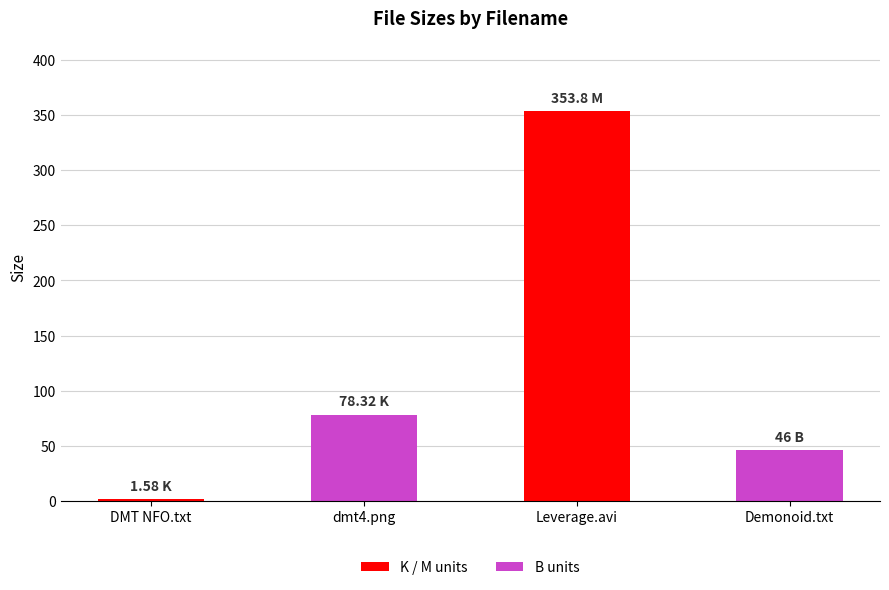

List the labels in order of value, largest first.

Leverage.avi, dmt4.png, Demonoid.txt, DMT NFO.txt